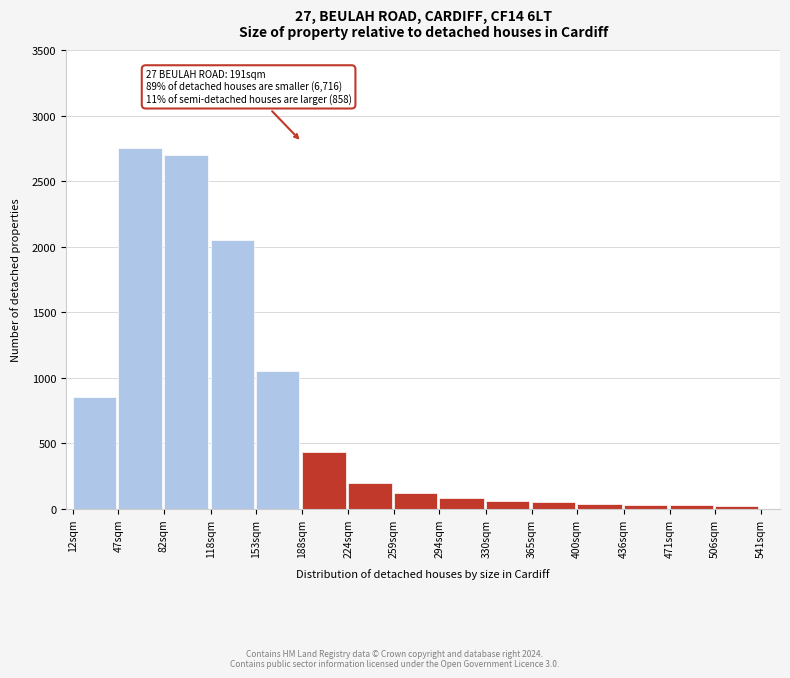

What is the difference between the maximum and minimum values?

2730